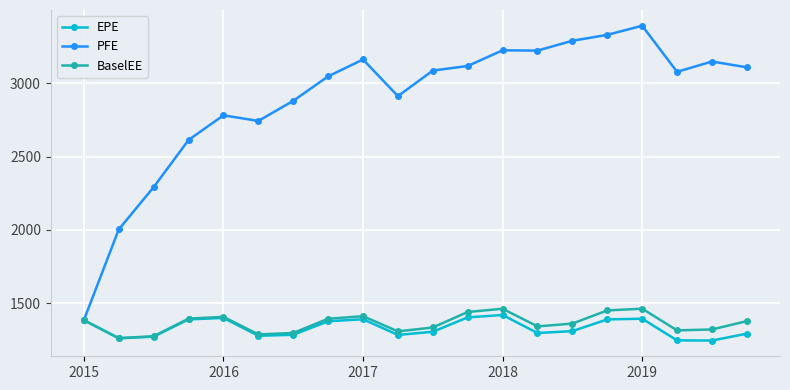

Which series has the widest spread of values?

PFE